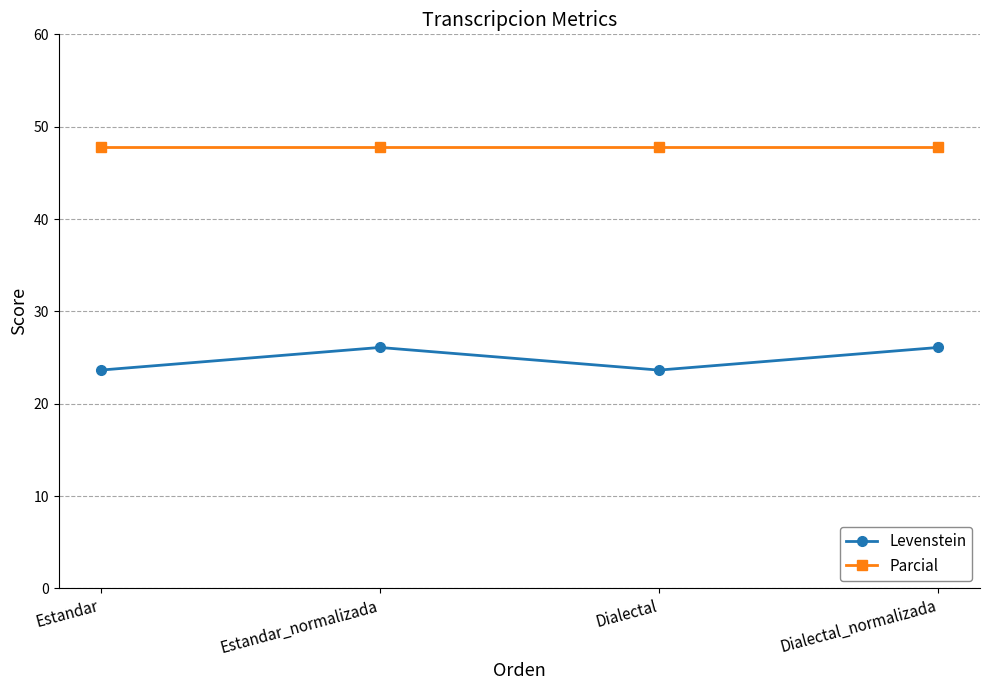

What is the label of the 4th point from the right?

Estandar